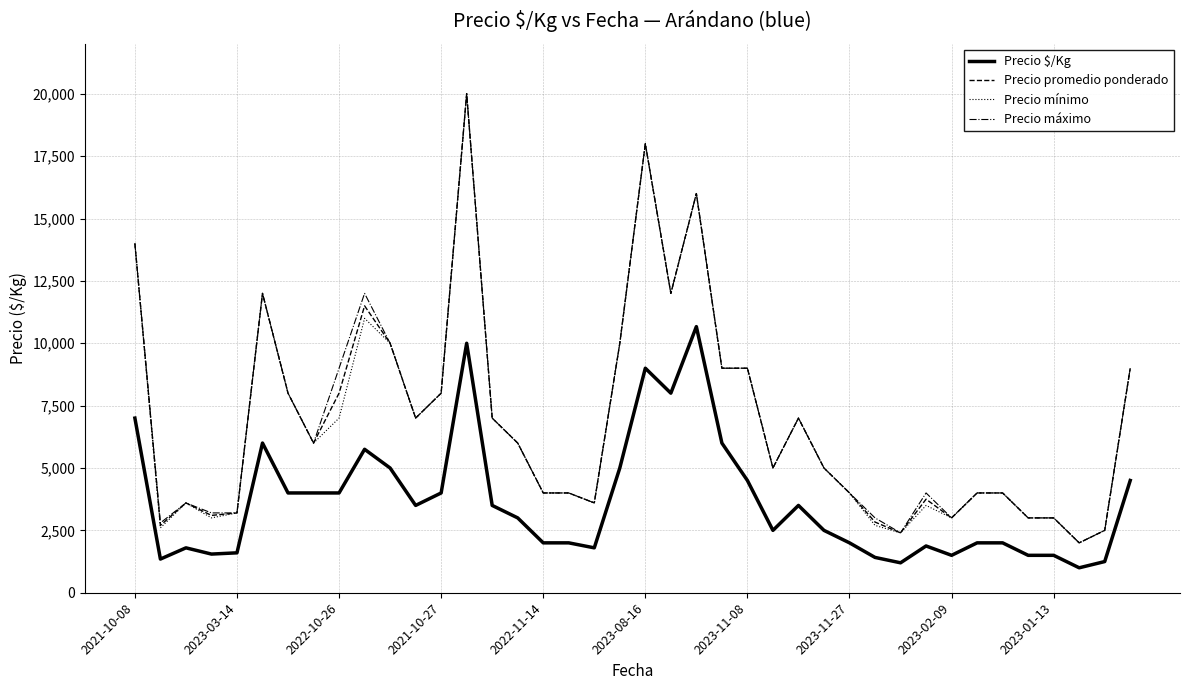

What is the greatest value displayed?

20000